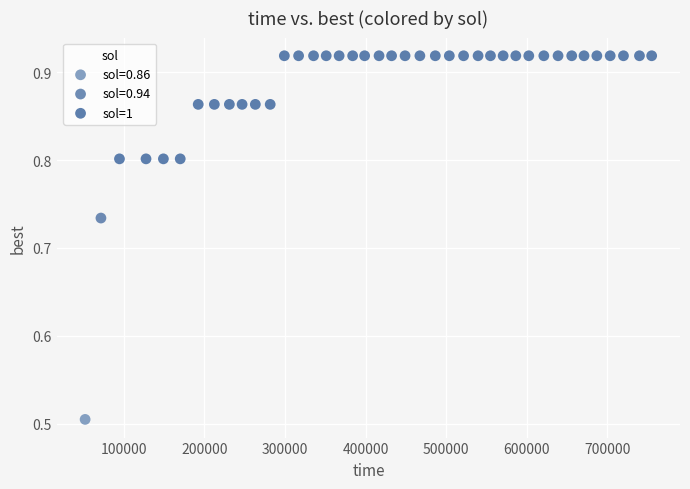

What are all the series names shown in the legend?

sol=0.86, sol=0.94, sol=1